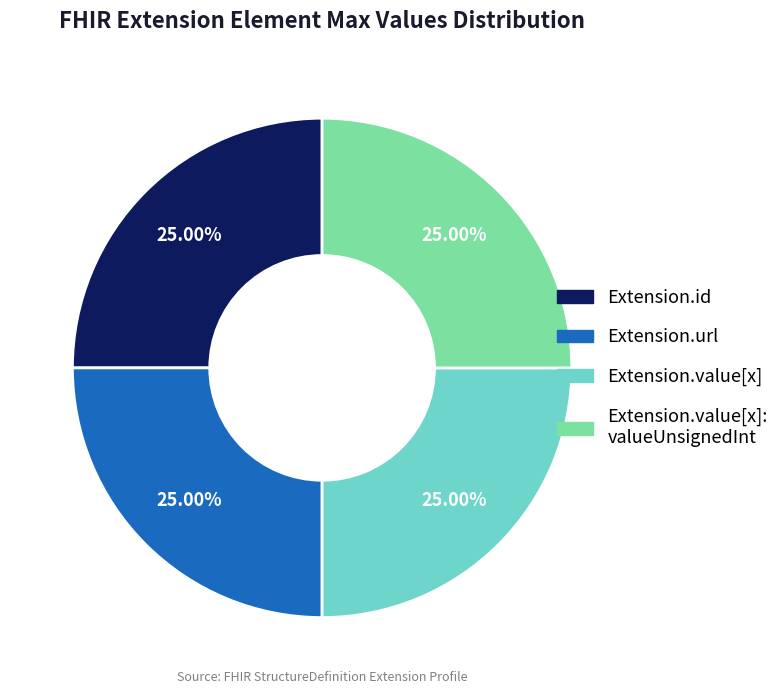

Is there a majority slice in this chart?

No